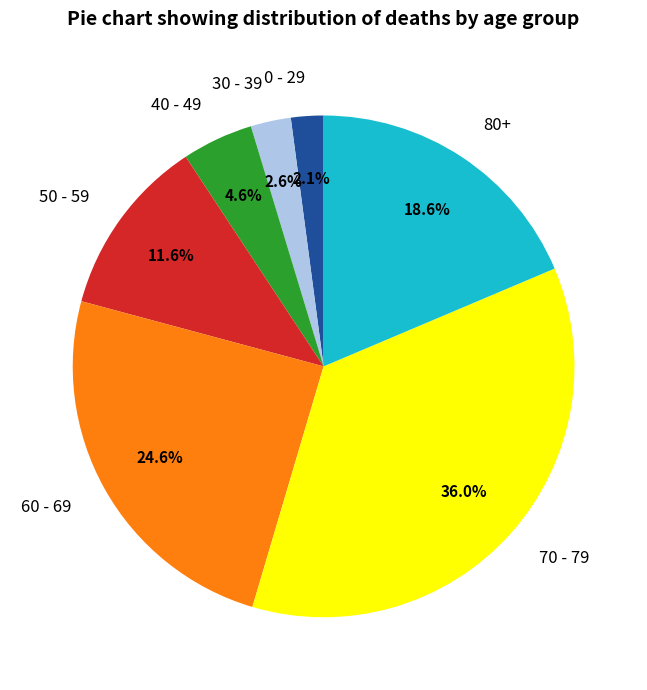

What is the largest slice in the pie chart?

70 - 79